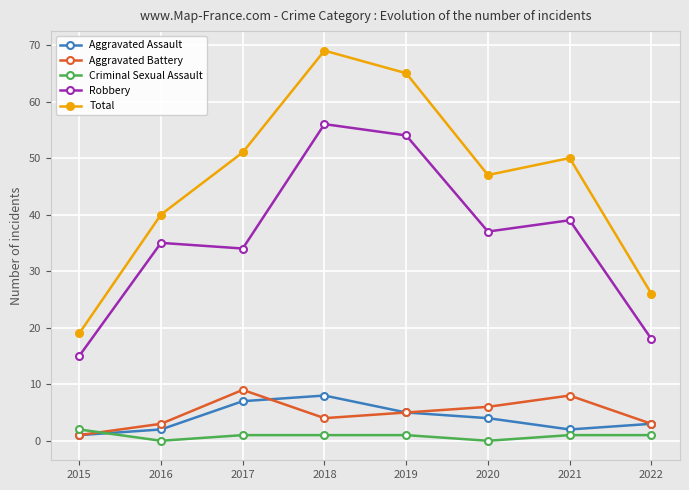

The value of Criminal Sexual Assault at 2021 is 1. True or false?

True